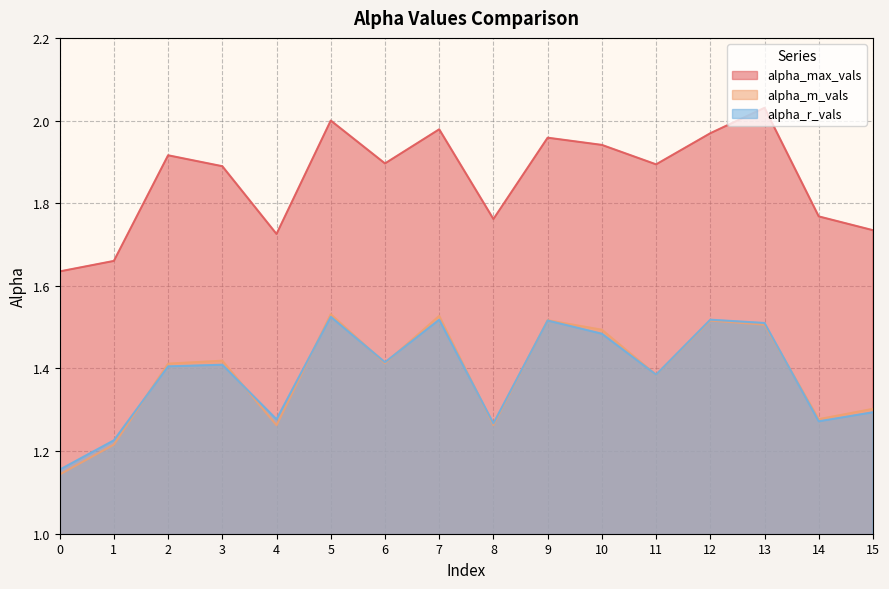

Which category has the highest value in the alpha_m_vals series?

5